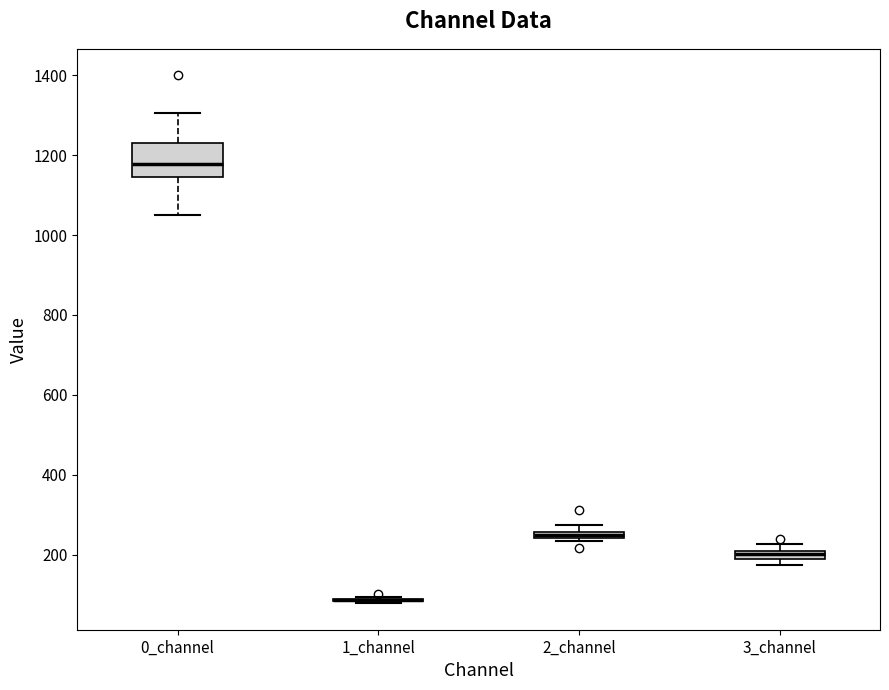

Comparing the boxes themselves (not the whiskers), which one is the tallest?

0_channel